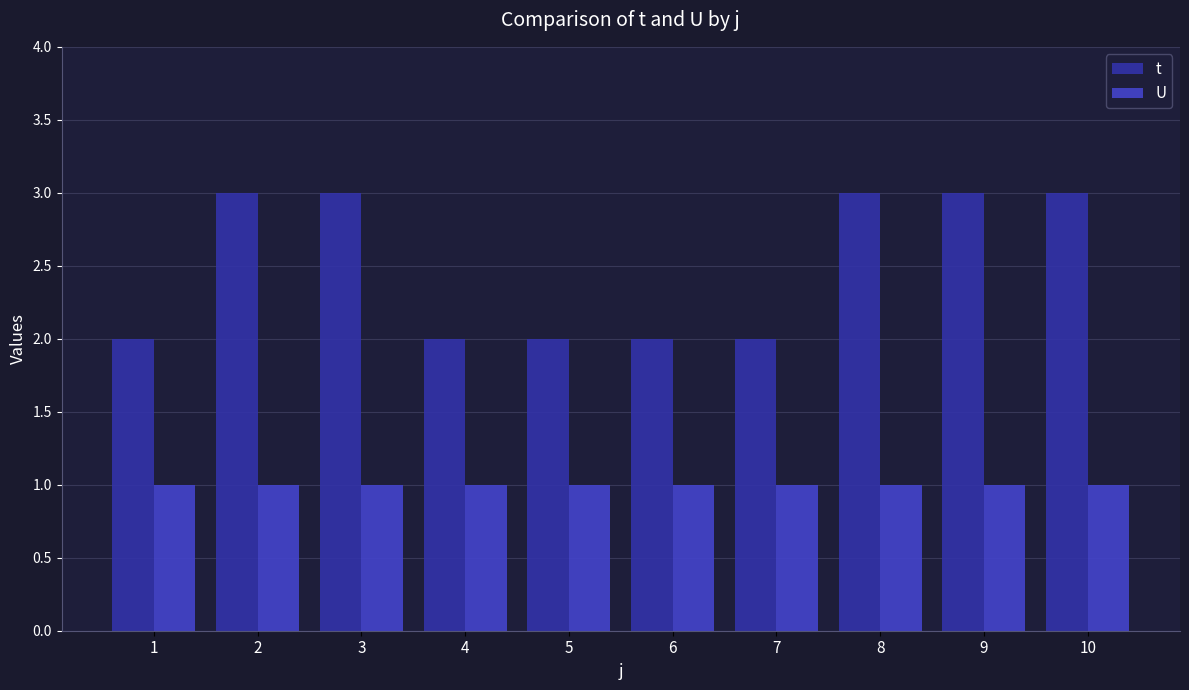

Reading left to right, list all the values displayed in this chart.

t: 2	3	3	2	2	2	2	3	3	3
U: 1	1	1	1	1	1	1	1	1	1